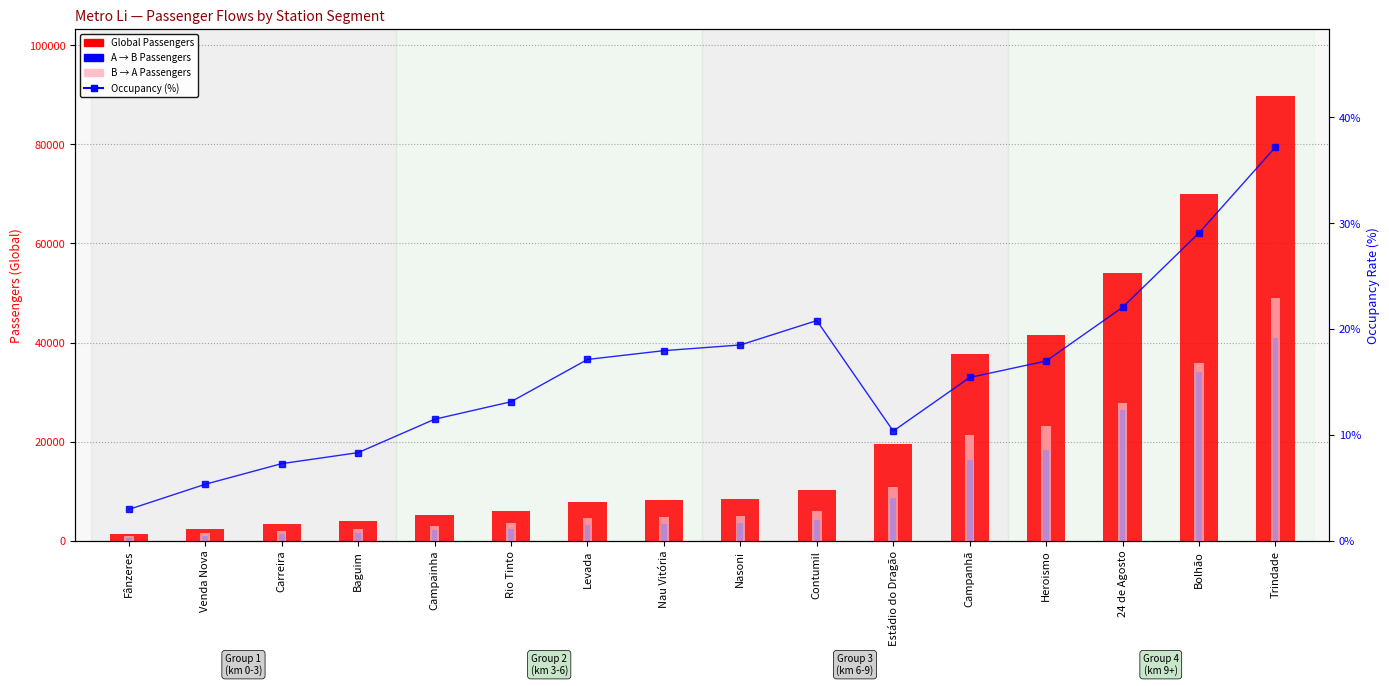

At which category is the sum across all series the highest?

Trindade